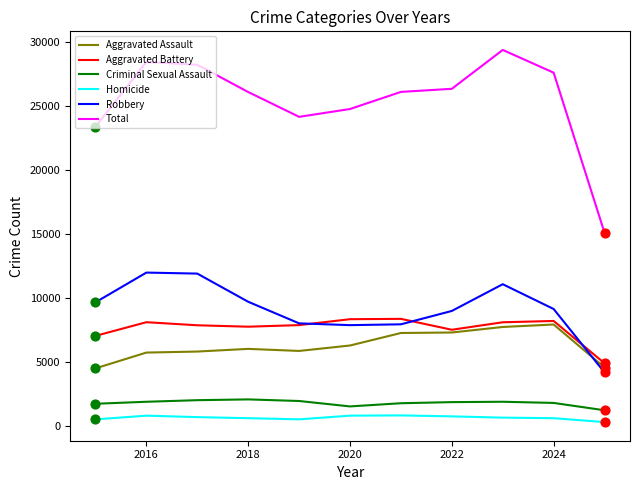

At how many categories does at least one series exceed 11378?

11